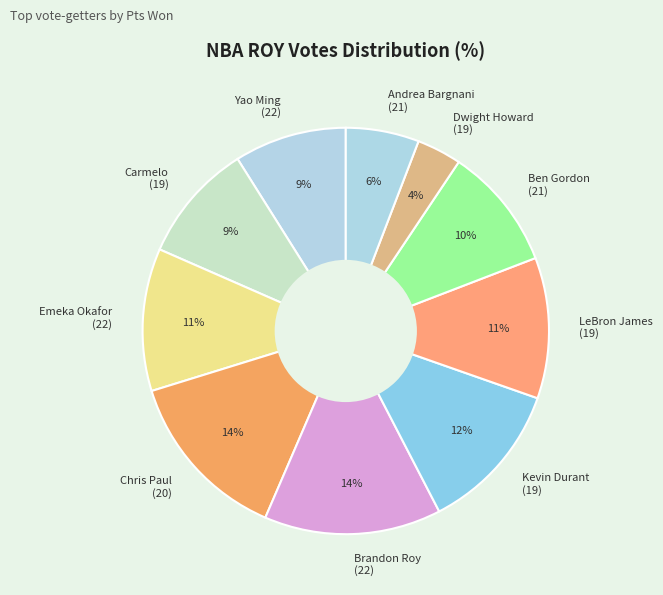

Does Emeka Okafor (22) account for over 50% of the chart?

No